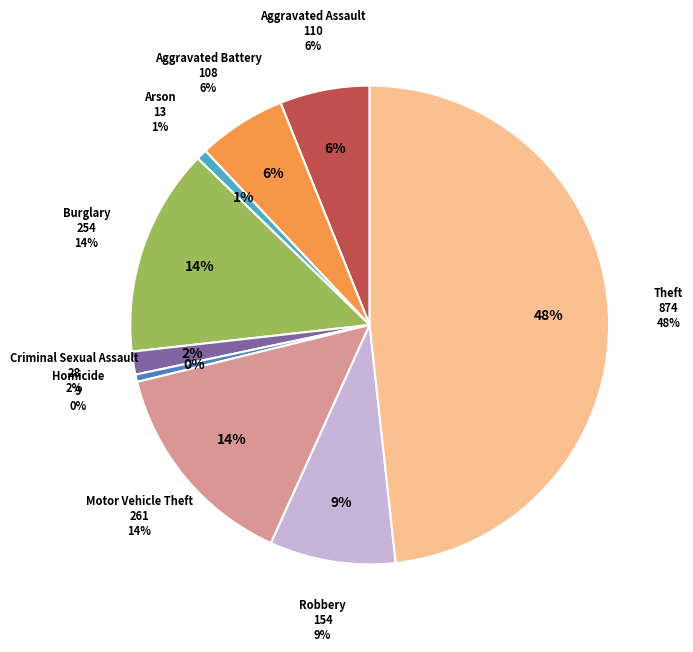

To the nearest percent, what is the difference between the largest and smallest slice percentages?

48%